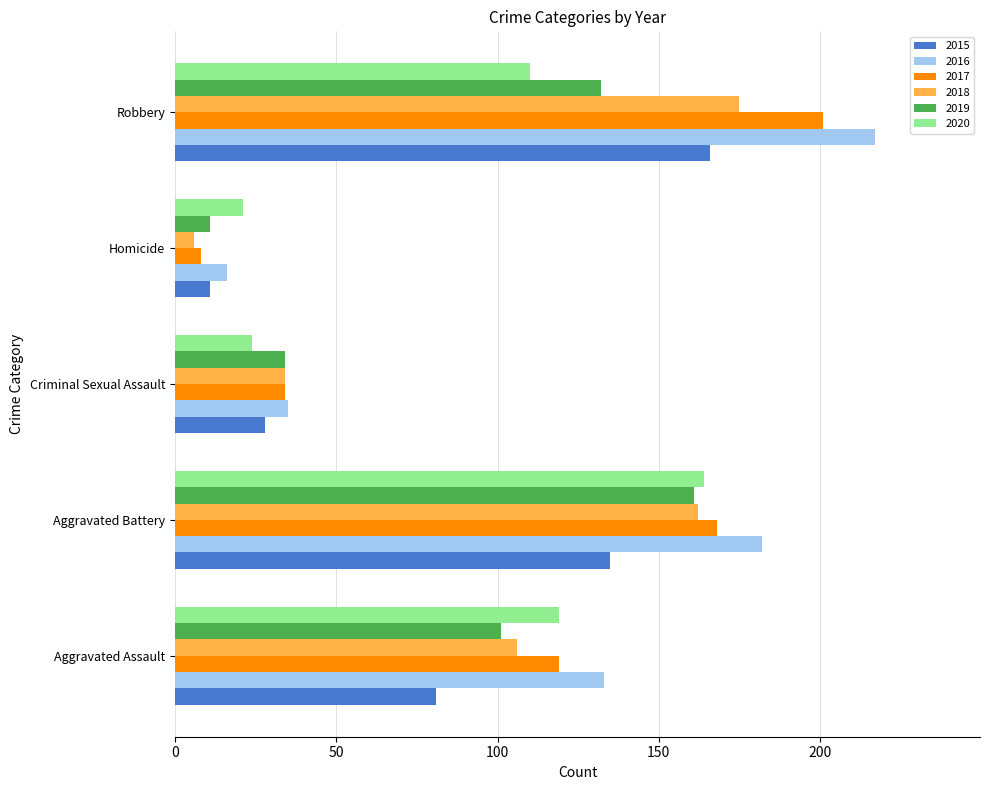

What is the spread (max minus min) of values at Aggravated Assault?

52